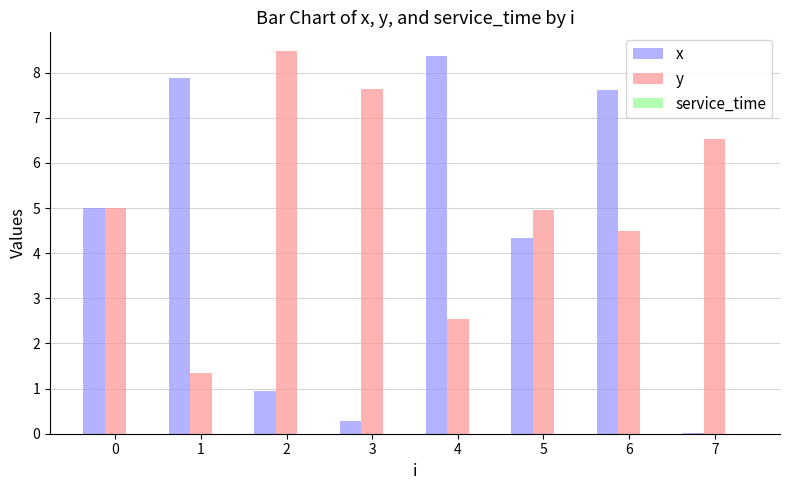

Is it true that x equals 8.4 at 4?

True